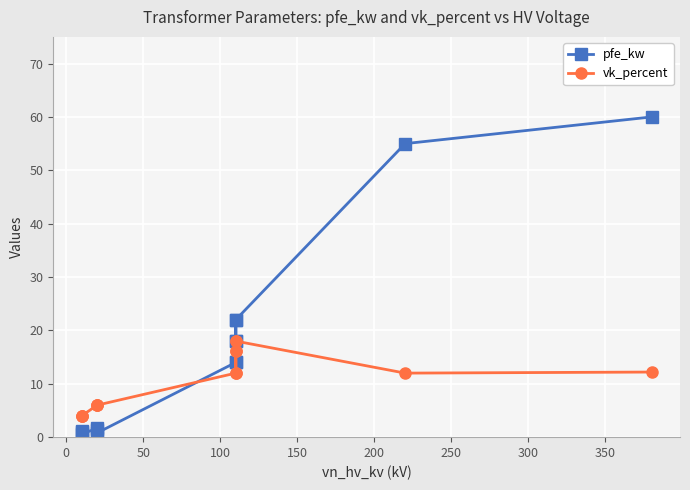

Does the chart display data point markers on the line(s)?

Yes